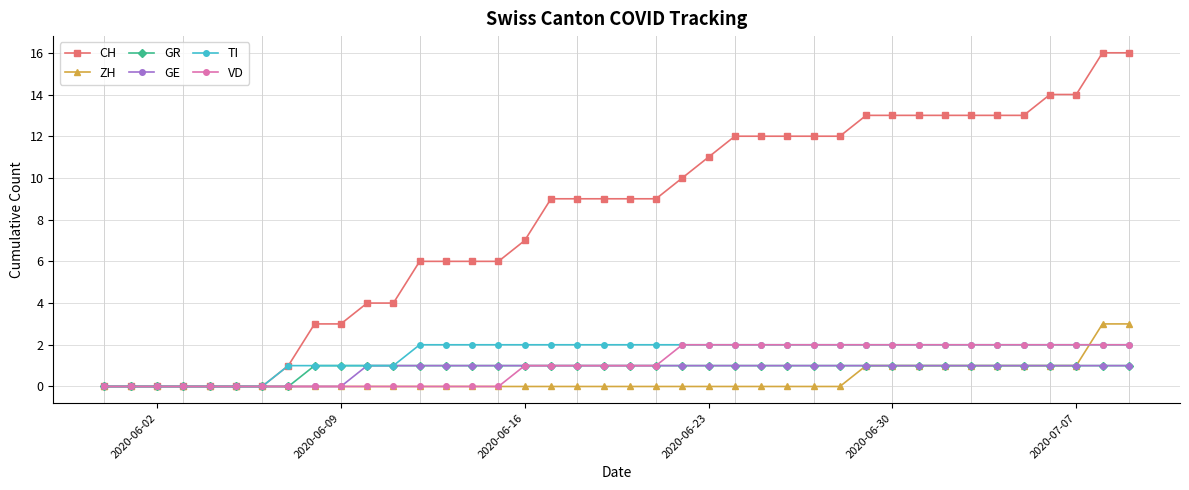

Which series has the largest total across all categories?

CH